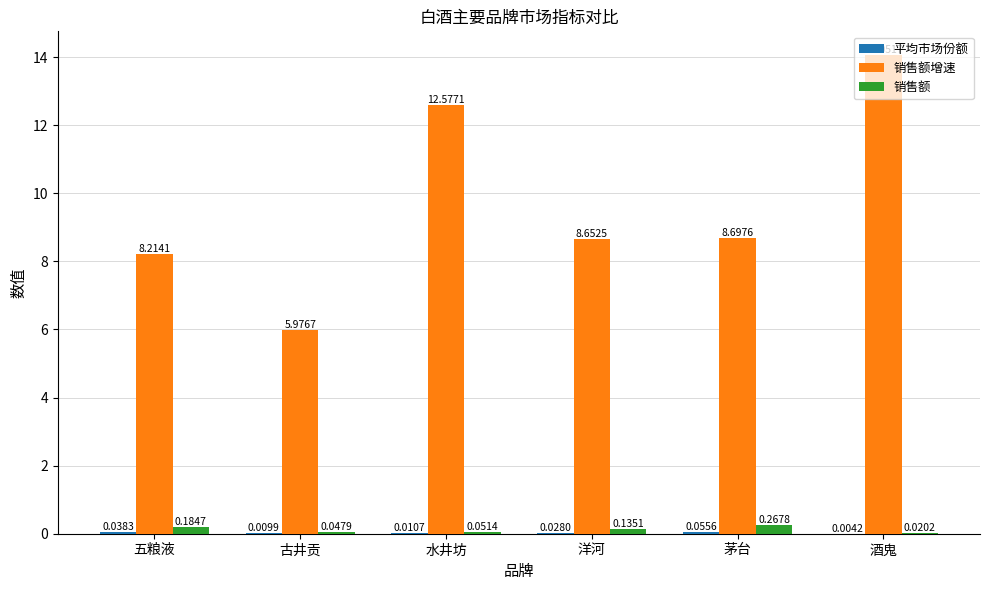

Which label corresponds to the largest value in the chart?

酒鬼